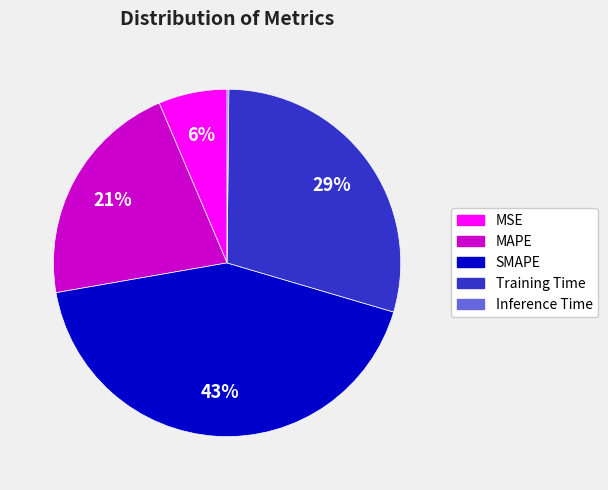

True or false: SMAPE accounts for 43% of the total.

True